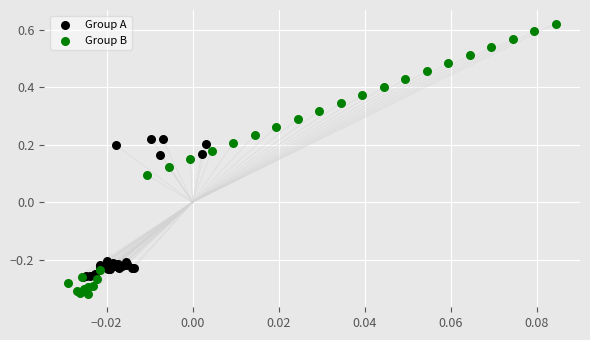

Which series reaches the maximum Y coordinate?

Group B